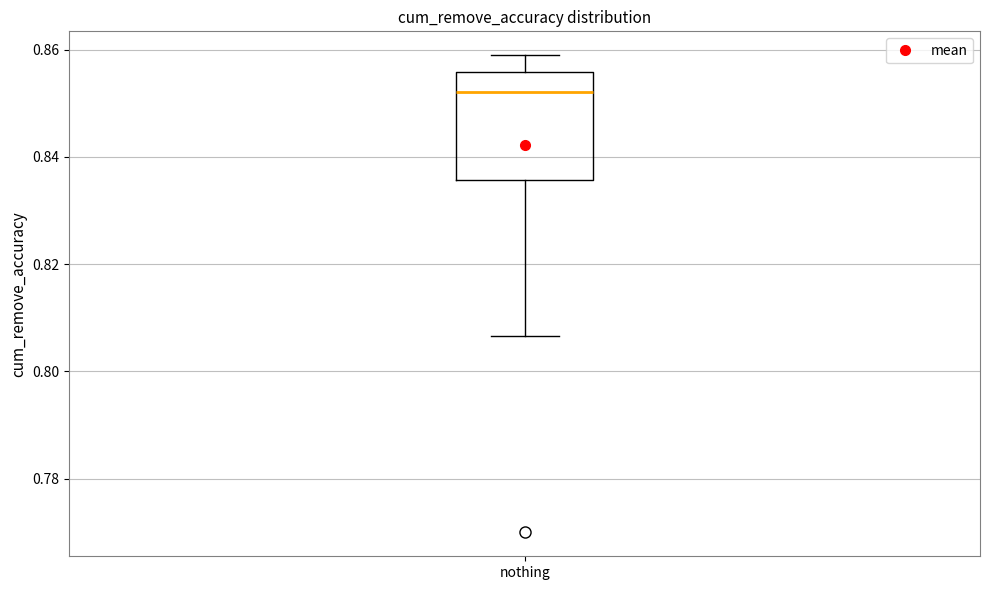

Read this box plot against the y-axis: the position of the median line, the range covered by the box, and the ends of both whiskers. The values are not printed on the chart, so give them approximately, as read against the axis.

median 0.852, box 0.836 to 0.856, whiskers 0.806 to 0.858